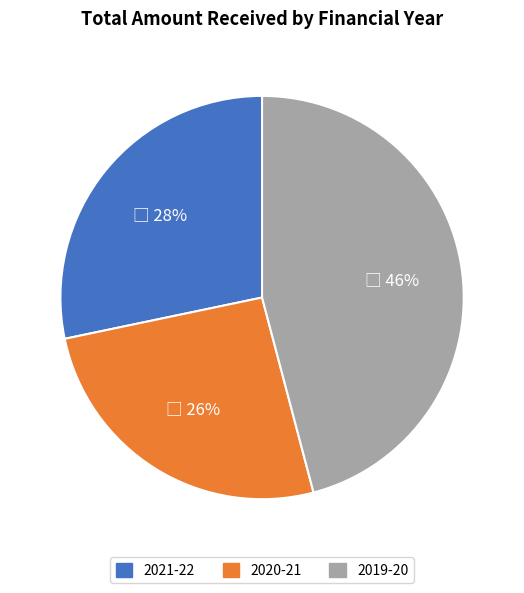

What percentage is the 2020-21 slice, to the nearest percent?

26%